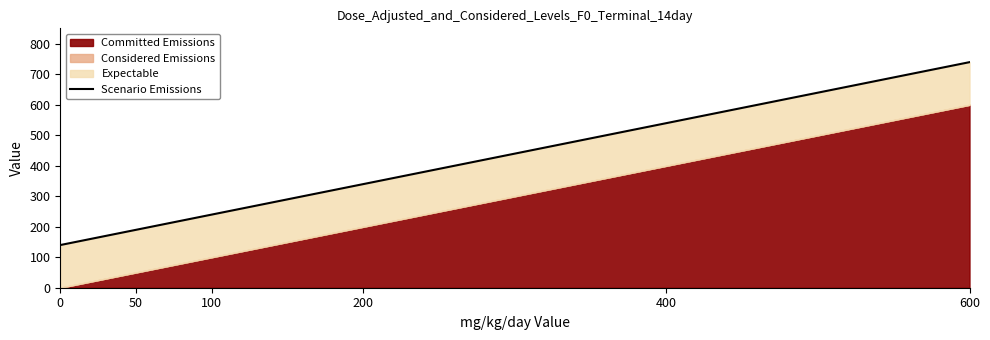

What is the smallest value displayed?

140